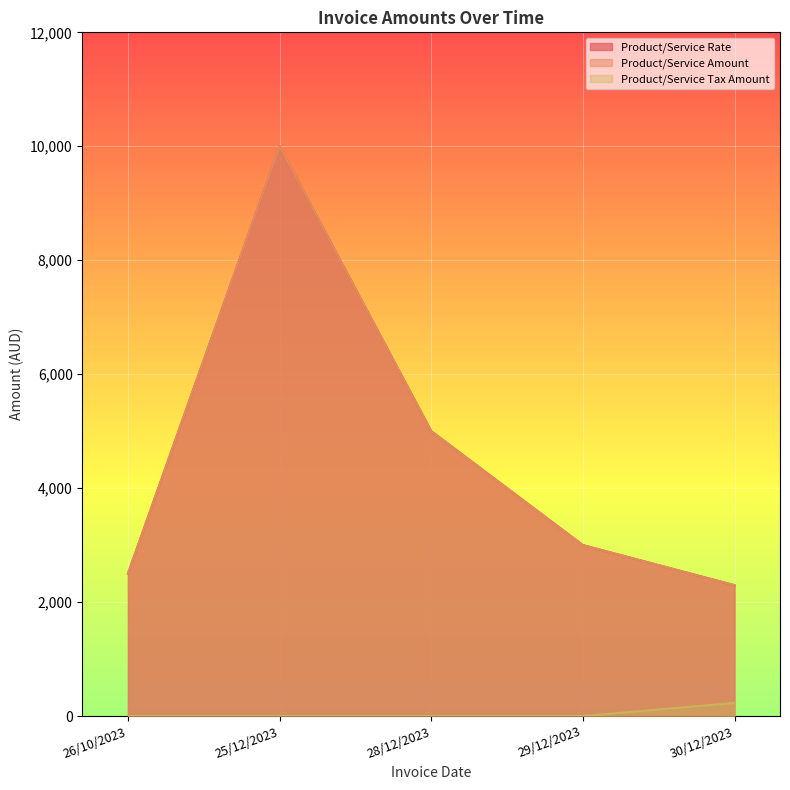

Is the value of Product/Service Tax Amount at 26/10/2023 greater than the value of Product/Service Amount at 29/12/2023?

No